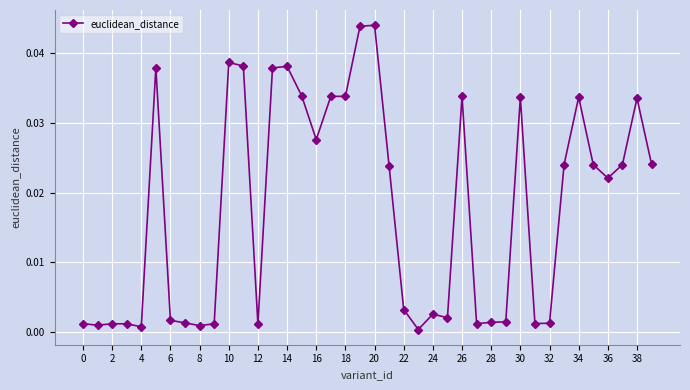

Does the chart display data point markers on the line(s)?

Yes